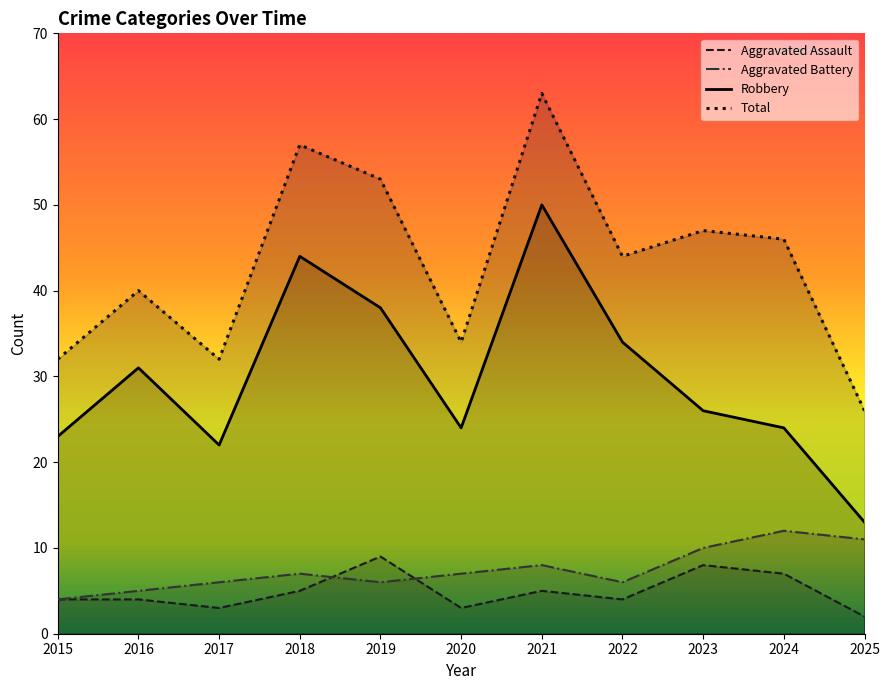

What is the difference between the highest and lowest values at 2025?

24